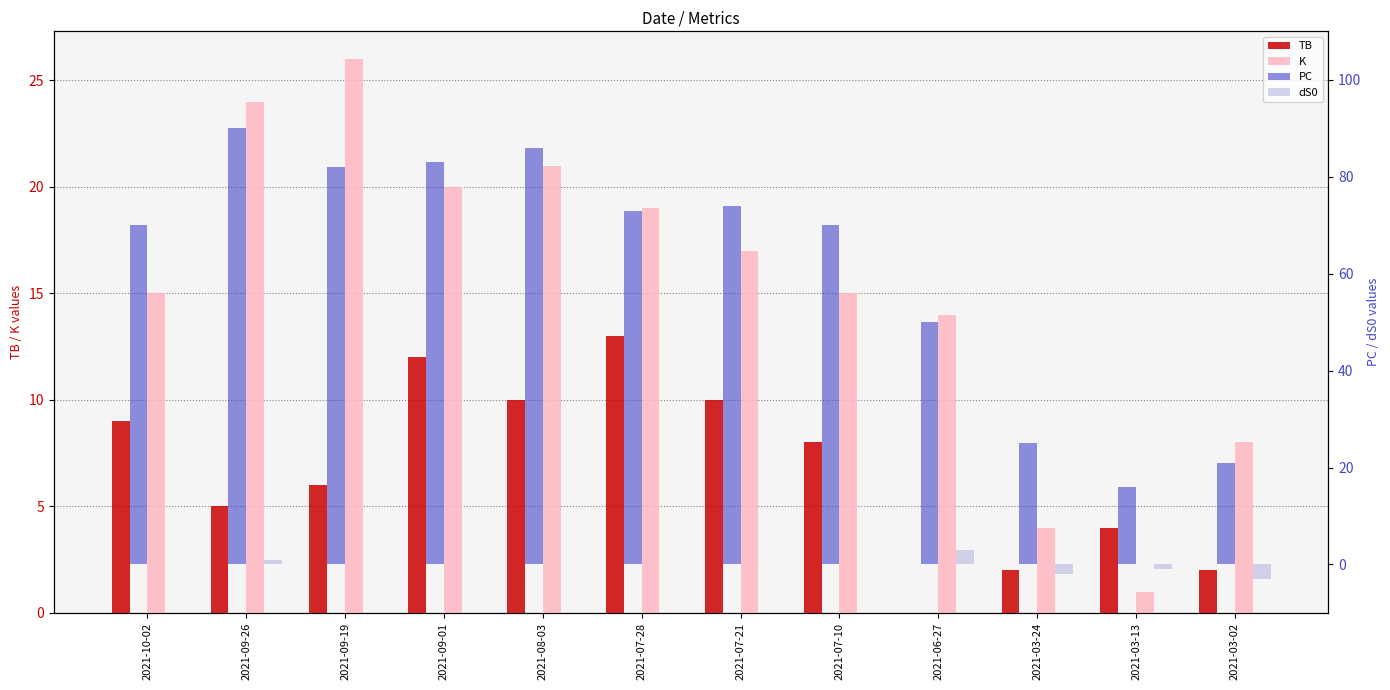

What position from the left is 2021-03-13?

11